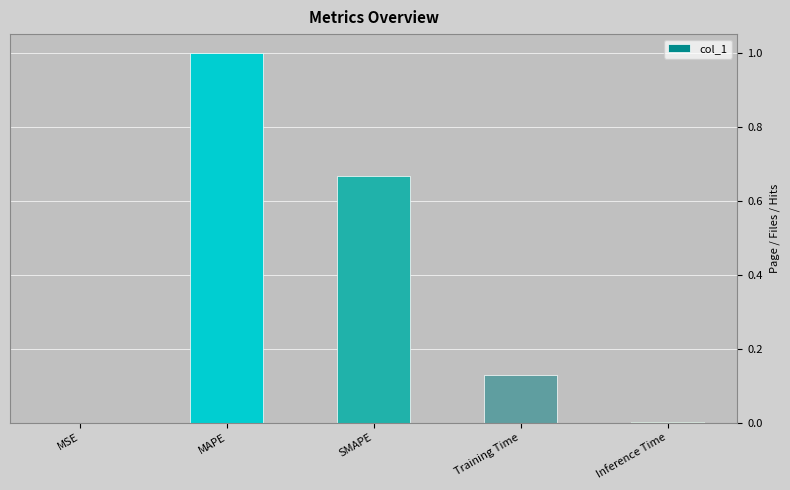

Are the bars horizontal?

No